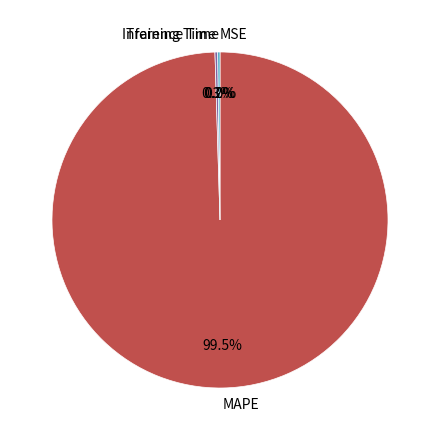

What portion of the pie excludes MAPE?

0.5%